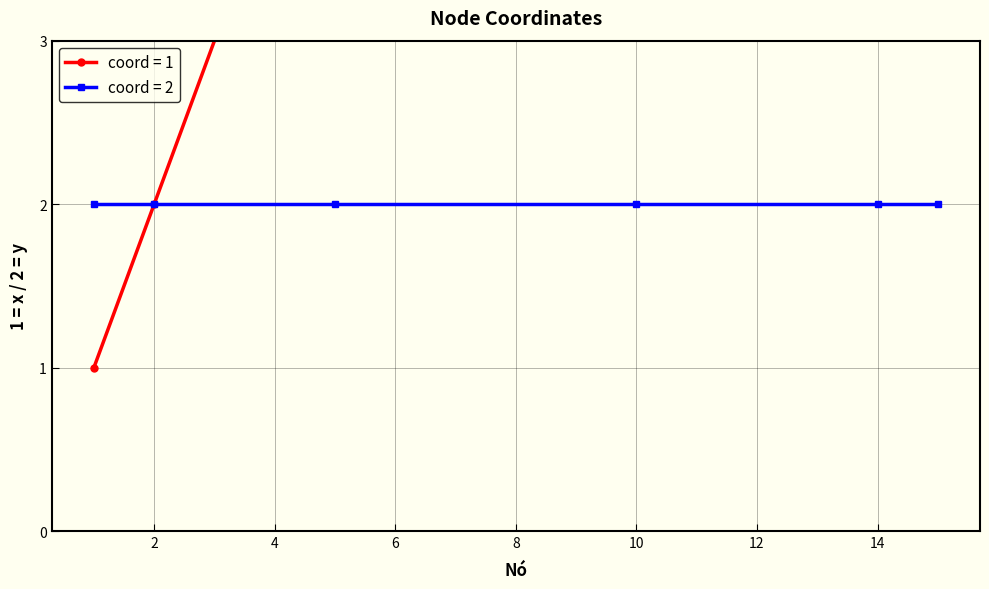

What is the total value across all series at 4?

16